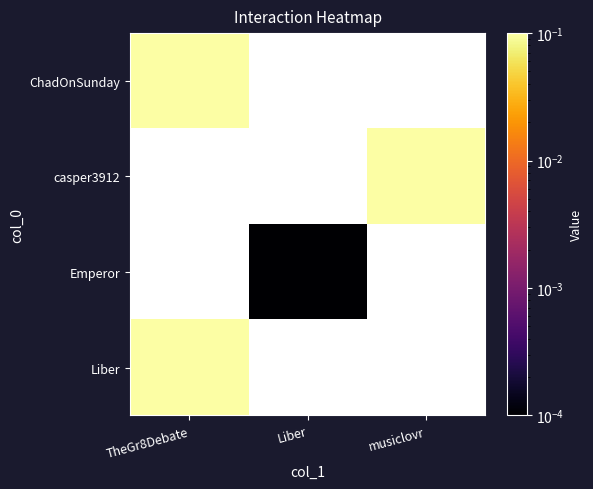

Rank the categories by Liber value from lowest to highest.

TheGr8Debate, Liber, musiclovr